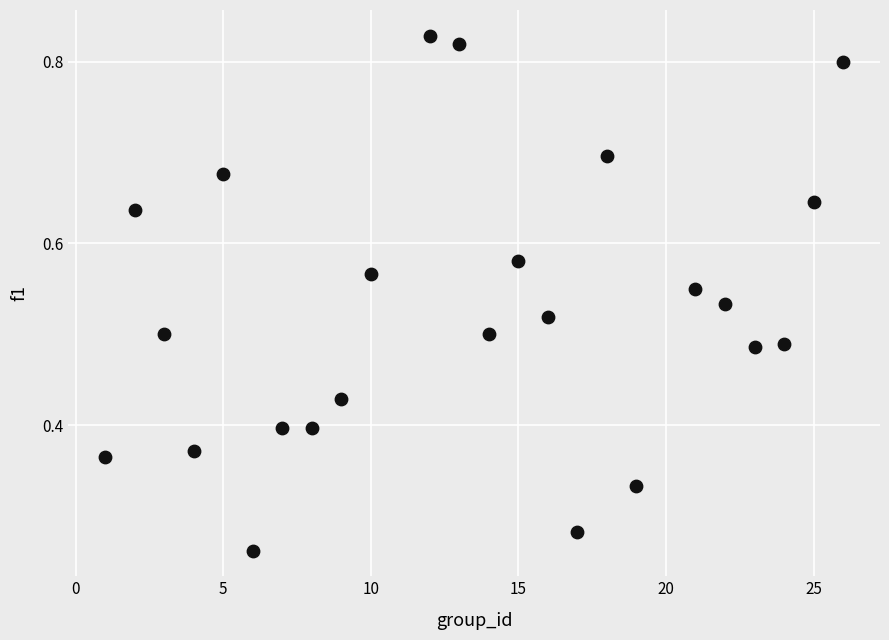

What is the range of X values (max minus min)?

25.0